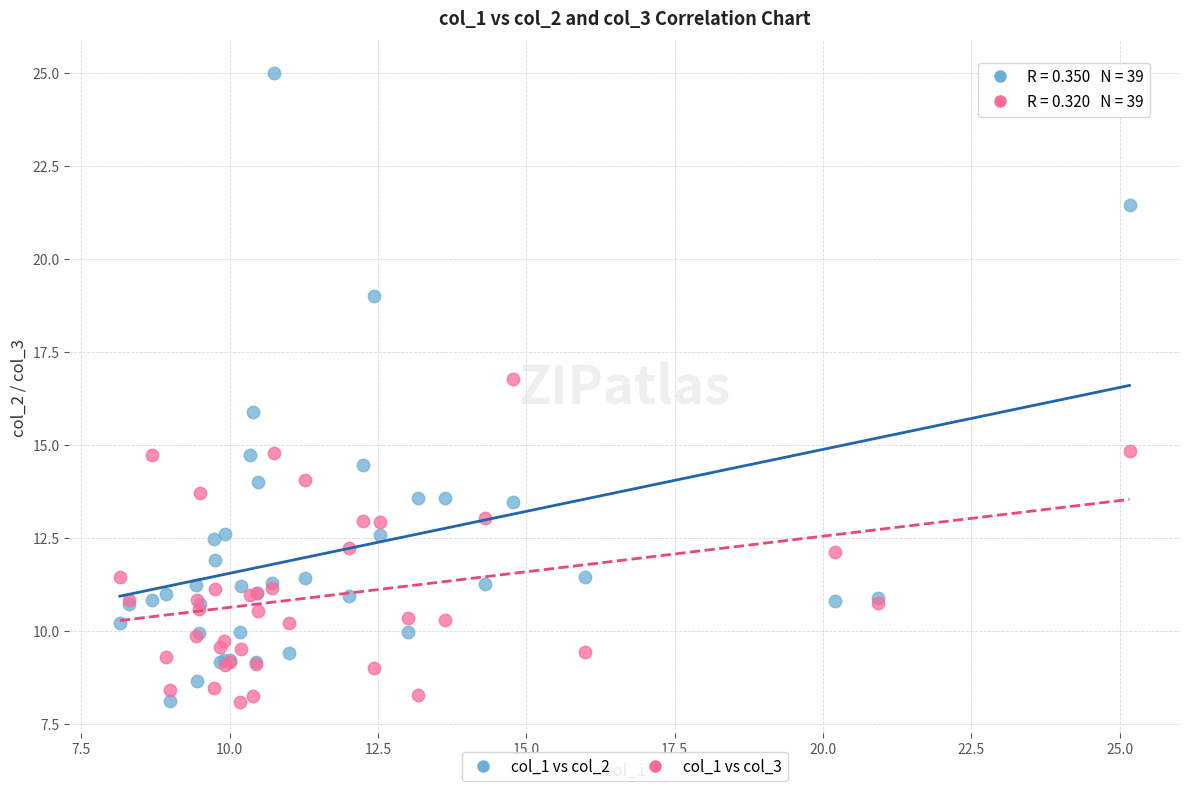

Which series has the widest spread of Y values?

col_1 vs col_2